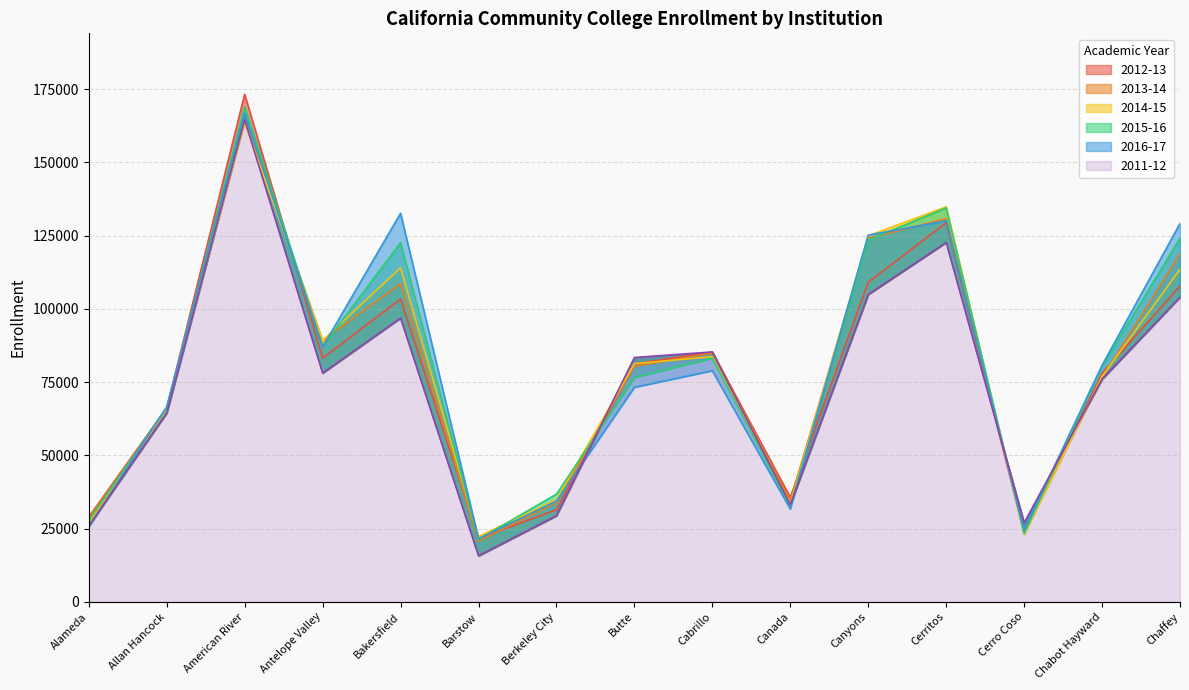

How many times do 2013-14 and 2014-15 cross each other?

6